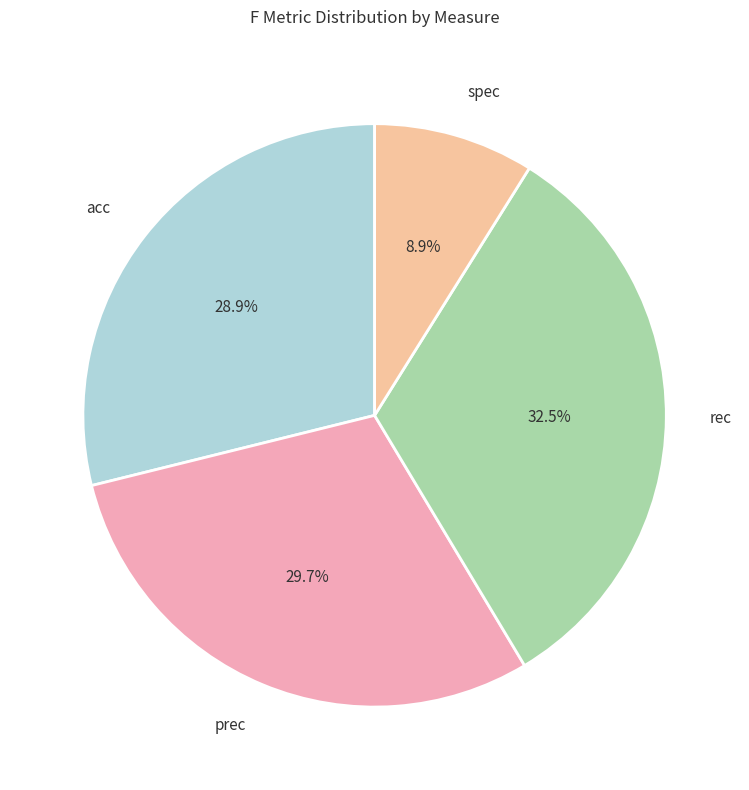

Rank the categories by value from lowest to highest.

spec, acc, prec, rec